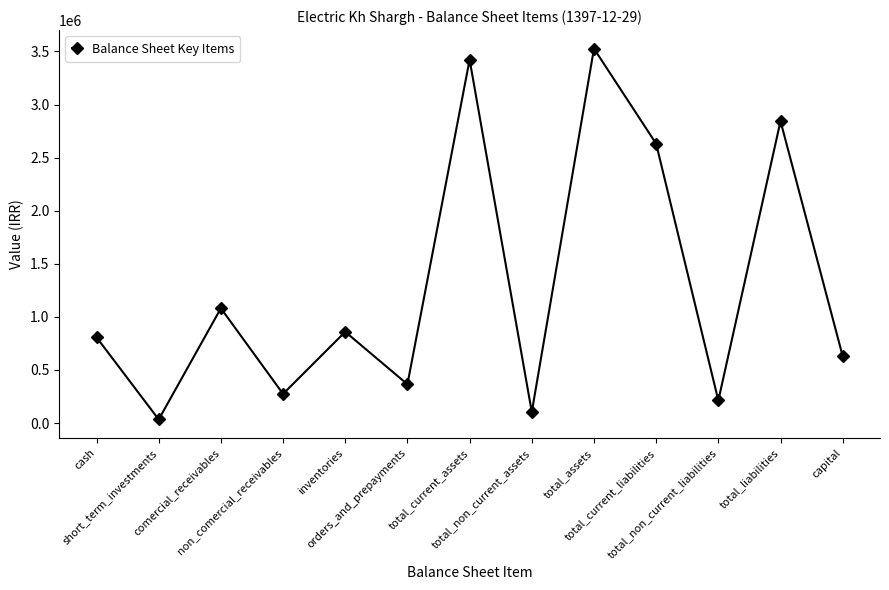

What is the sum of all values?

16791672